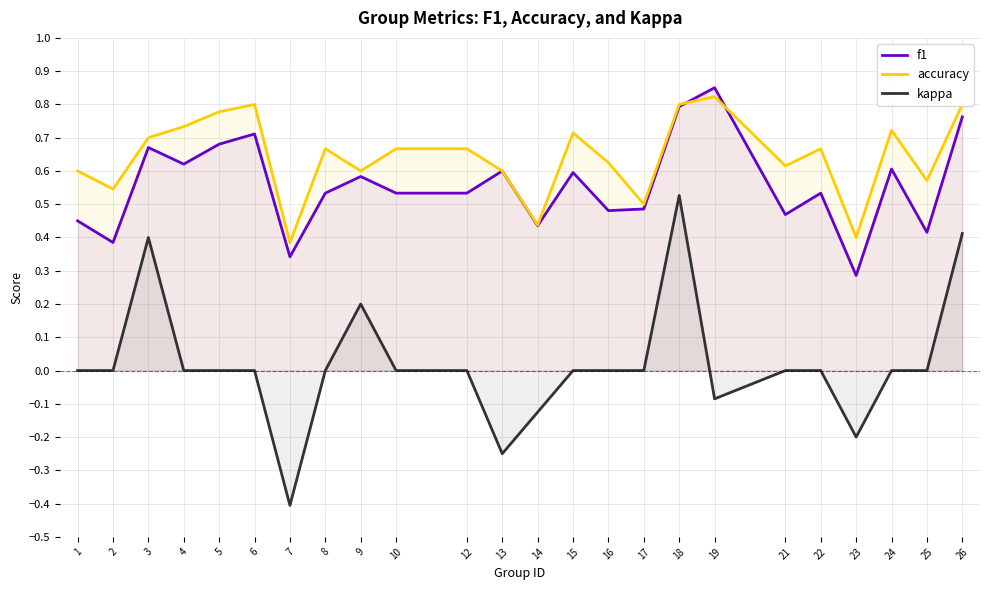

Reading left to right, list all the values displayed in this chart.

f1: 0.5	0.4	0.7	0.6	0.7	0.7	0.3	0.5	0.6	0.5	0.5	0.6	0.4	0.6	0.5	0.5	0.8	0.9	0.5	0.5	0.3	0.6	0.4	0.8
accuracy: 0.6	0.5	0.7	0.7	0.8	0.8	0.4	0.7	0.6	0.7	0.7	0.6	0.4	0.7	0.6	0.5	0.8	0.8	0.6	0.7	0.4	0.7	0.6	0.8
kappa: 0.0	0.0	0.4	0.0	0.0	0.0	-0.4	0.0	0.2	0.0	0.0	-0.2	-0.1	0.0	0.0	0.0	0.5	-0.1	0.0	0.0	-0.2	0.0	0.0	0.4